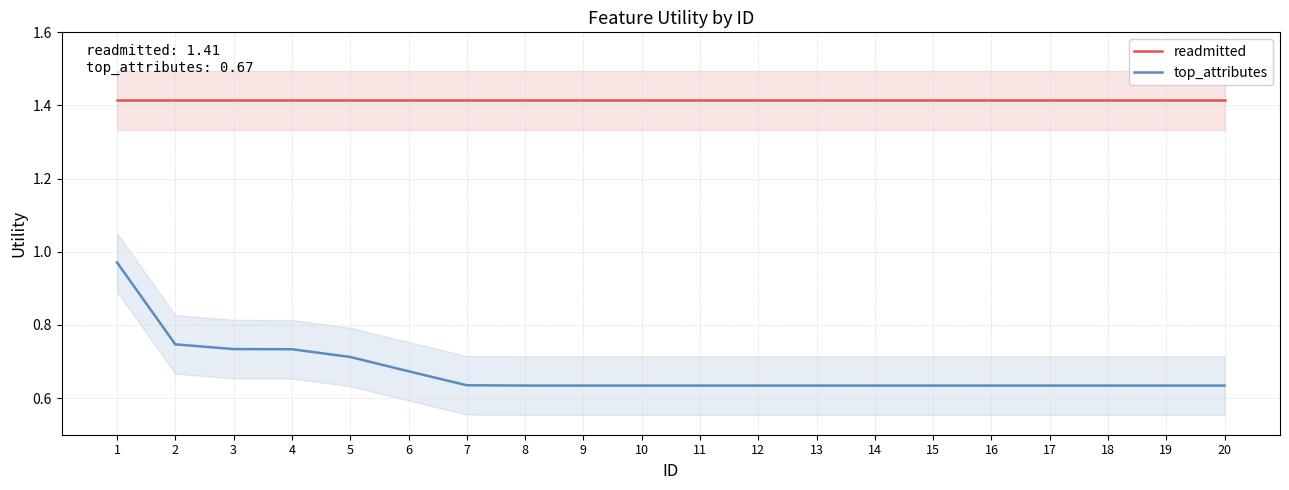

At which category does the chart reach its minimum across all series?

8